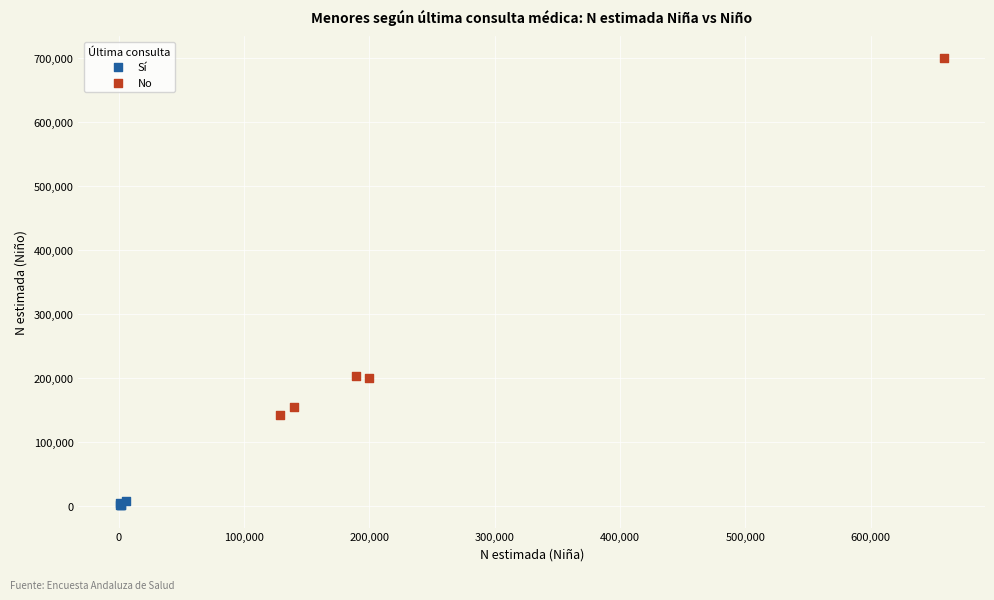

What are all the series names shown in the legend?

Sí, No